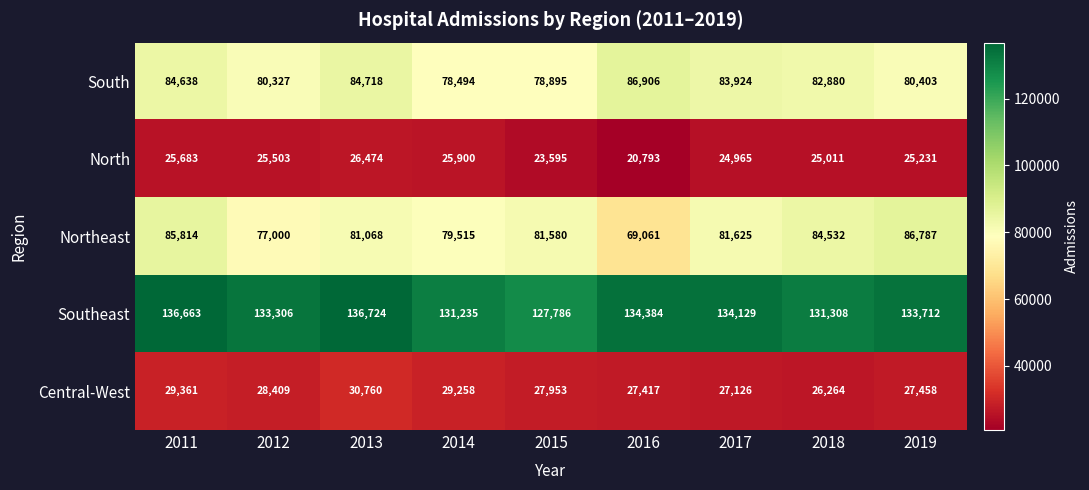

Count the number of data series in this chart.

5